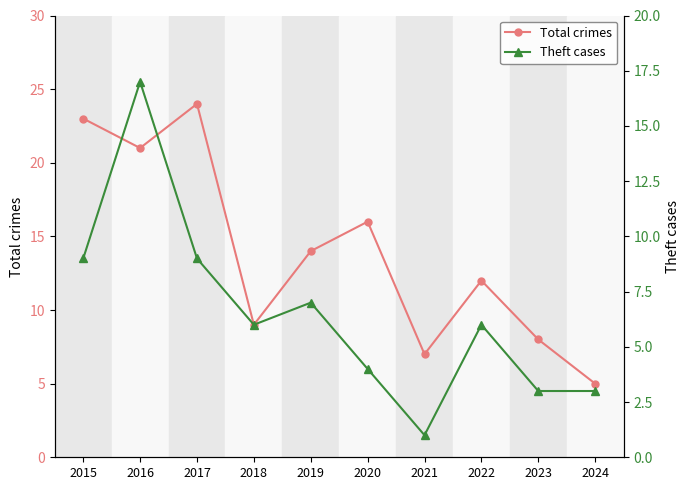

At which category does the chart reach its minimum across all series?

2021